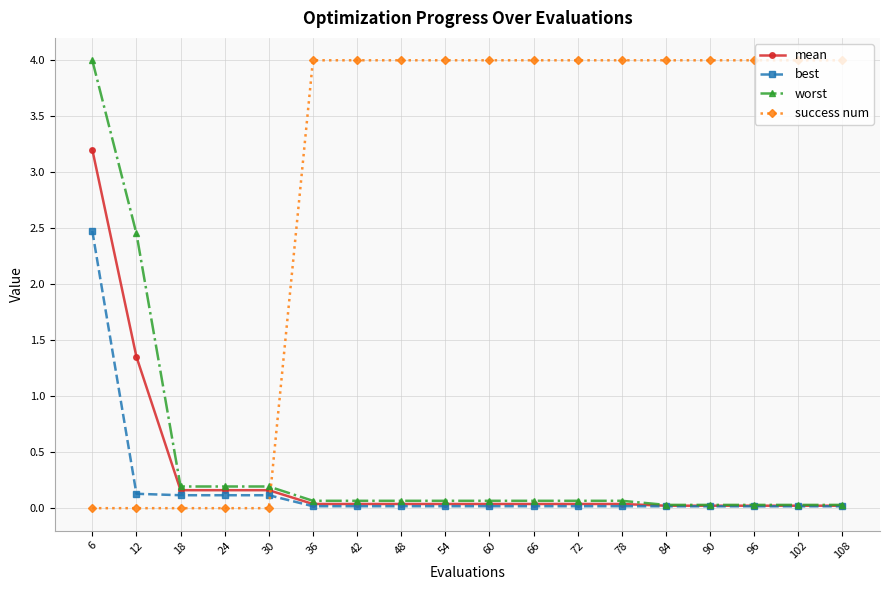

What is the greatest value displayed?

4.0